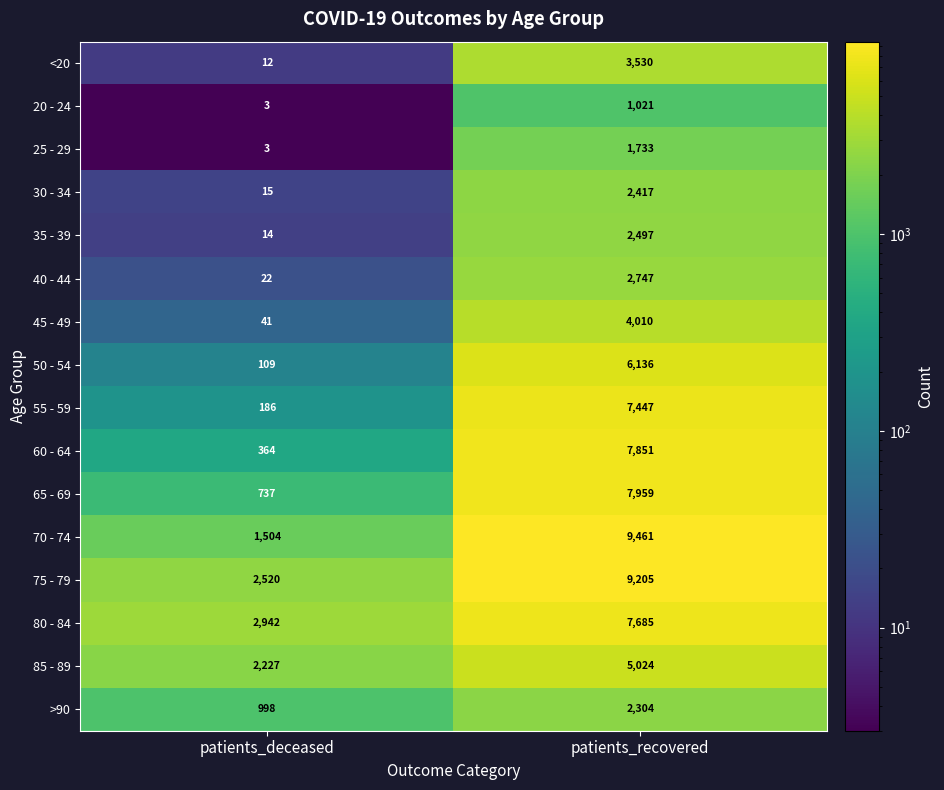

Which series has the largest range (max minus min)?

70 - 74